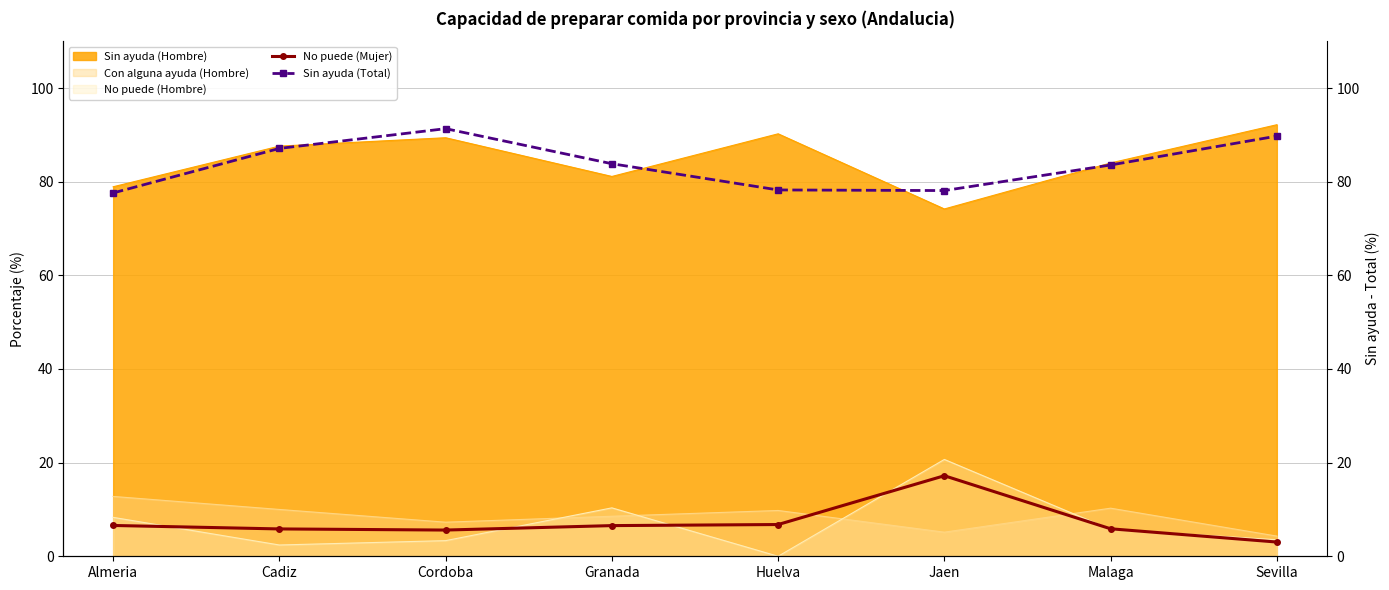

What is the approximate value of No puede (Hombre) at Sevilla?

3.5